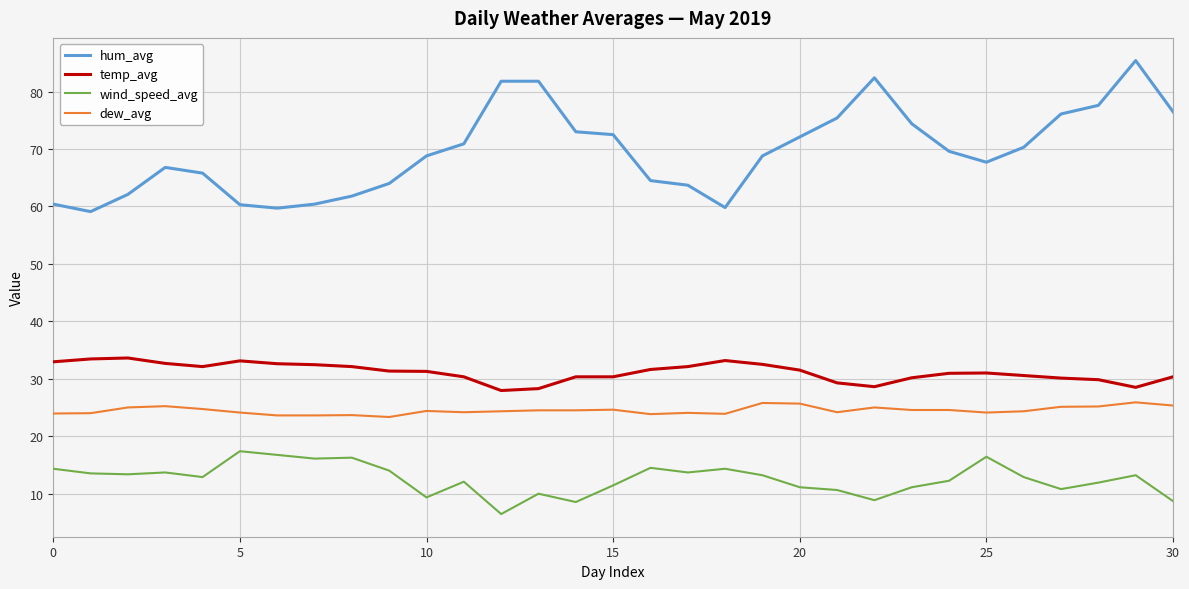

Which series has the widest spread of values?

hum_avg